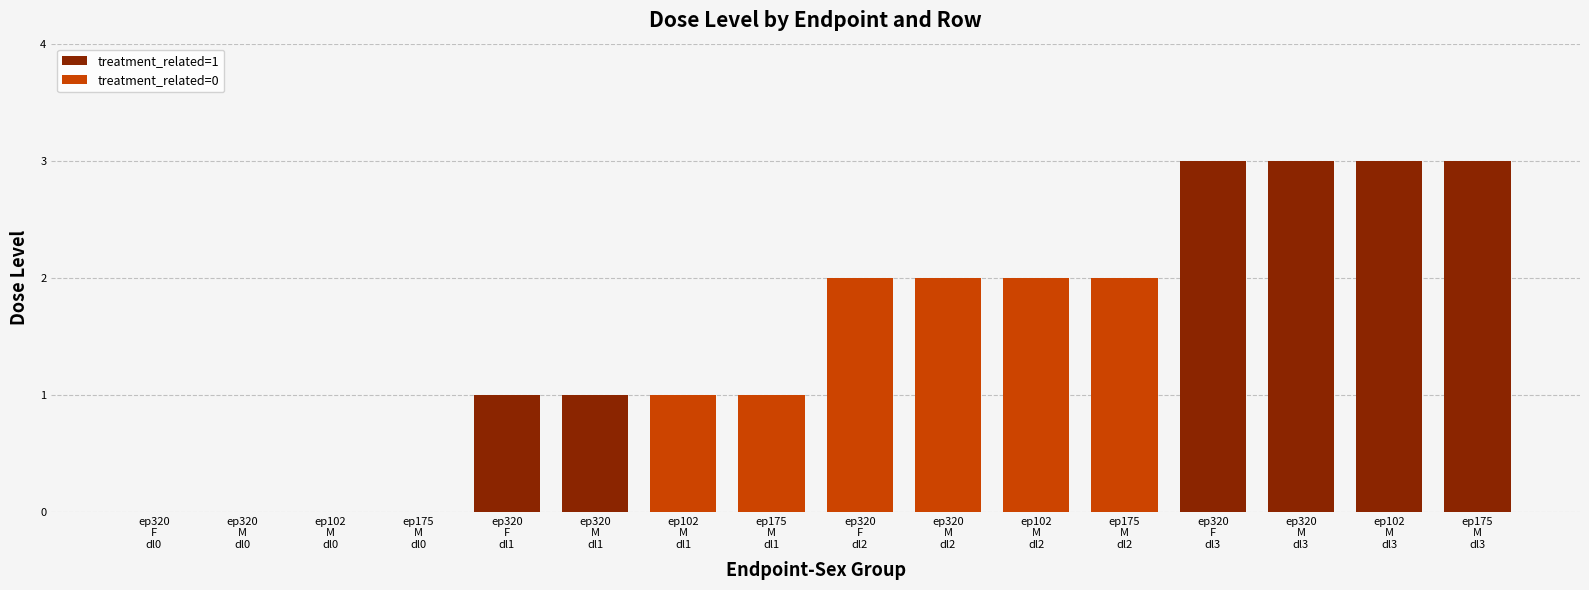

Reading left to right, transcribe all the data shown in this chart.

0	0	0	0	1	1	1	1	2	2	2	2	3	3	3	3